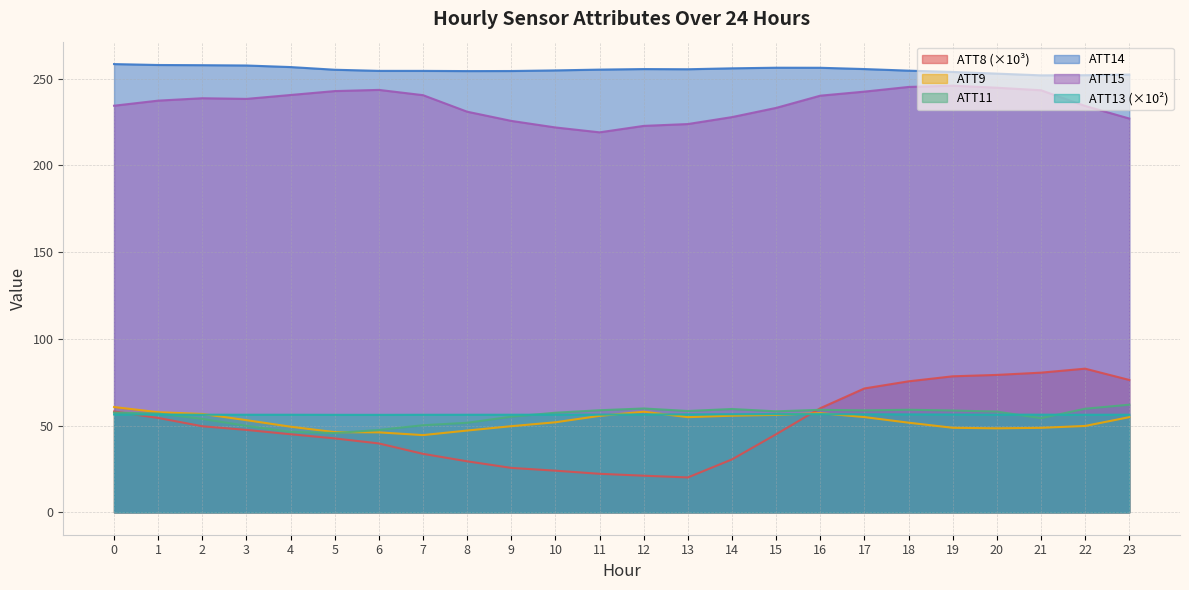

Reading right to left, list all the values displayed in this chart.

ATT8: 23=76.3	22=82.8	21=80.5	20=79.2	19=78.4	18=75.5	17=71.4	16=60.0	15=45.0	14=30.5	13=20.1	12=21.1	11=22.2	10=24.0	9=25.6	8=29.4	7=33.7	6=39.7	5=42.6	4=45.0	3=47.5	2=49.6	1=54.4	0=58.1
ATT9: 23=54.8	22=49.8	21=48.7	20=48.4	19=48.7	18=51.7	17=54.9	16=57.2	15=56.1	14=55.7	13=54.8	12=58.0	11=55.6	10=51.9	9=49.6	8=47.1	7=44.5	6=46.1	5=46.2	4=49.3	3=53.1	2=56.7	1=57.7	0=60.7
ATT11: 23=62.0	22=59.7	21=54.3	20=58.0	19=58.7	18=59.1	17=58.7	16=59.1	15=58.2	14=59.5	13=58.4	12=59.9	11=58.8	10=57.4	9=55.1	8=51.6	7=50.2	6=47.5	5=45.7	4=46.4	3=49.8	2=53.9	1=56.9	0=57.5
ATT13: 23=56.3	22=56.2	21=56.3	20=56.3	19=56.4	18=56.5	17=56.5	16=56.6	15=56.6	14=56.5	13=56.5	12=56.4	11=56.3	10=56.3	9=56.3	8=56.2	7=56.2	6=56.2	5=56.2	4=56.2	3=56.2	2=56.3	1=56.3	0=56.4
ATT14: 23=252.3	22=252.0	21=251.9	20=252.9	19=253.8	18=254.6	17=255.5	16=256.3	15=256.3	14=255.9	13=255.4	12=255.5	11=255.2	10=254.7	9=254.4	8=254.3	7=254.5	6=254.5	5=255.1	4=256.7	3=257.6	2=257.7	1=257.9	0=258.4
ATT15: 23=227.0	22=234.2	21=243.3	20=244.7	19=245.9	18=245.2	17=242.5	16=240.2	15=233.1	14=227.8	13=223.8	12=222.7	11=219.0	10=221.8	9=225.6	8=230.9	7=240.5	6=243.5	5=242.8	4=240.6	3=238.3	2=238.7	1=237.3	0=234.4